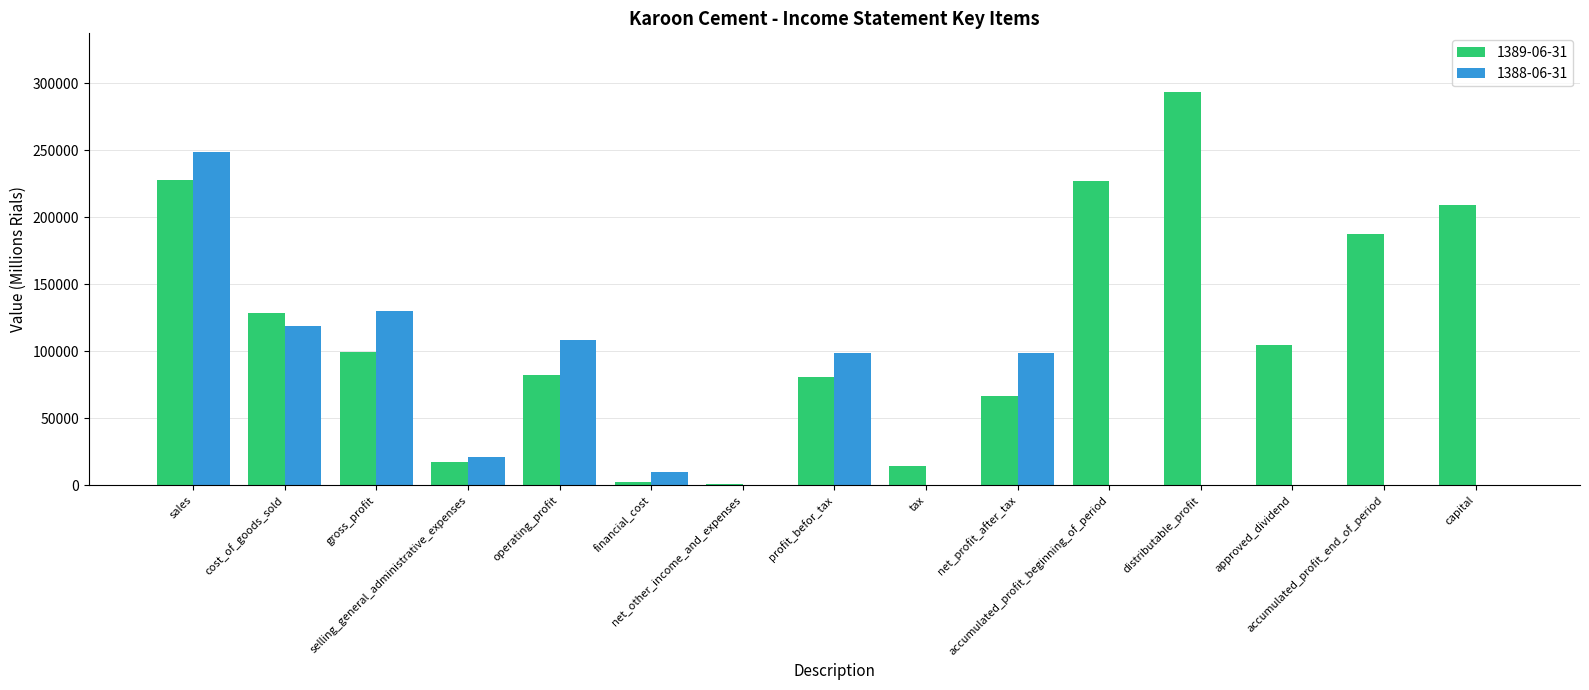

What are all the series names shown in the legend?

1389-06-31, 1388-06-31